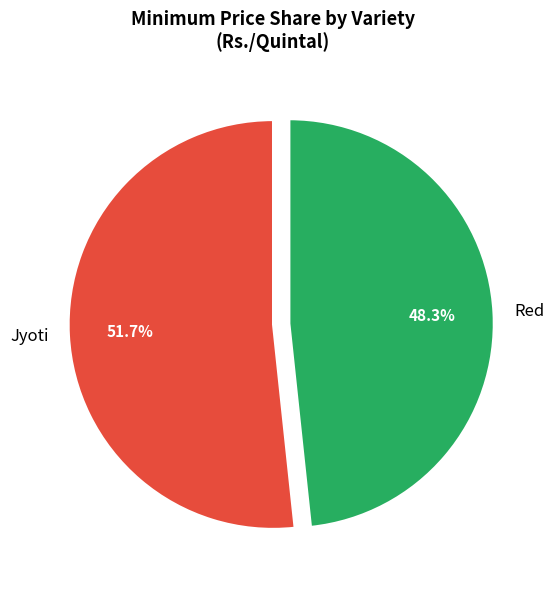

Is there any slice that represents more than half of the pie?

Yes